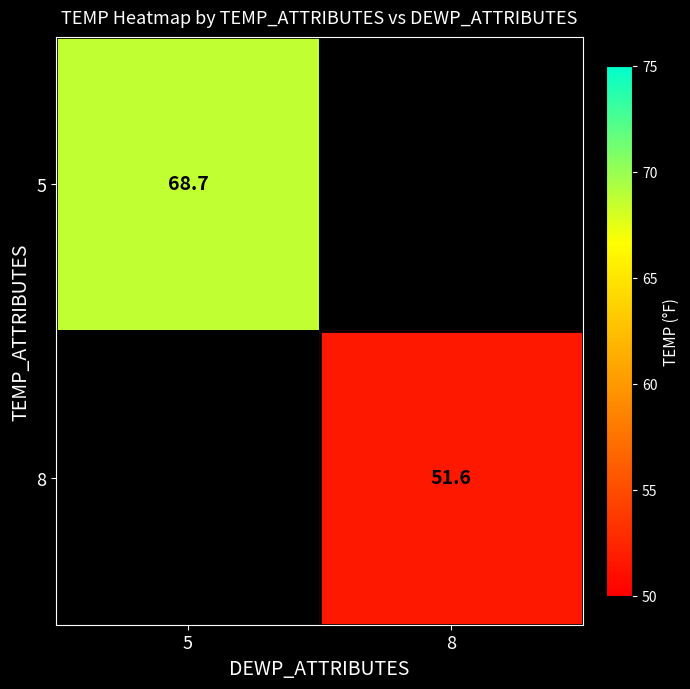

Is it true that 5 equals 106.2 at 5?

False